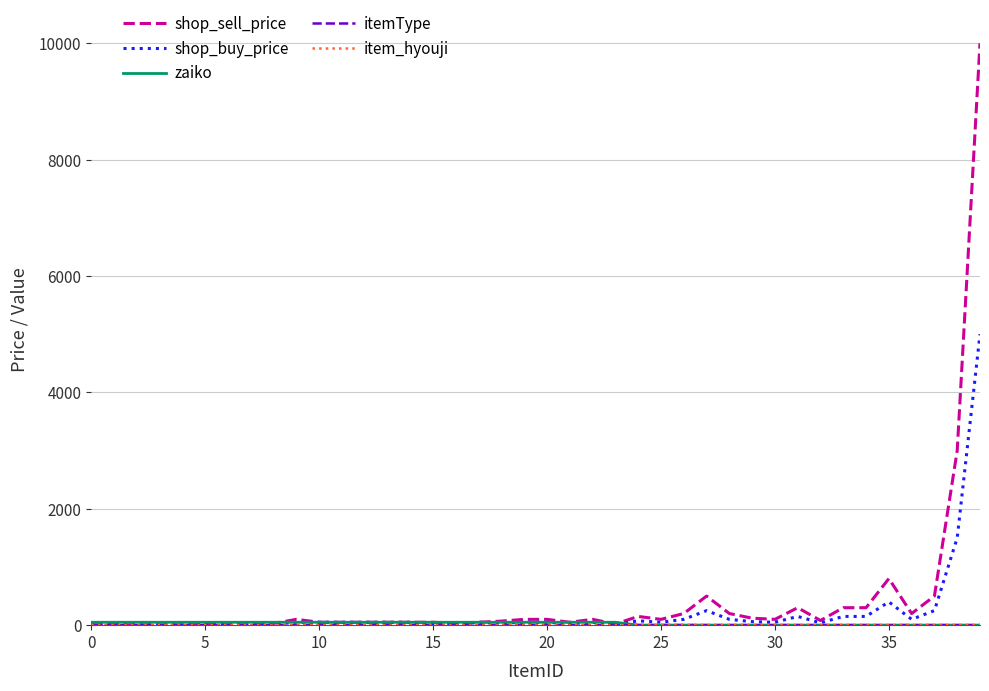

What is the greatest value displayed?

10000